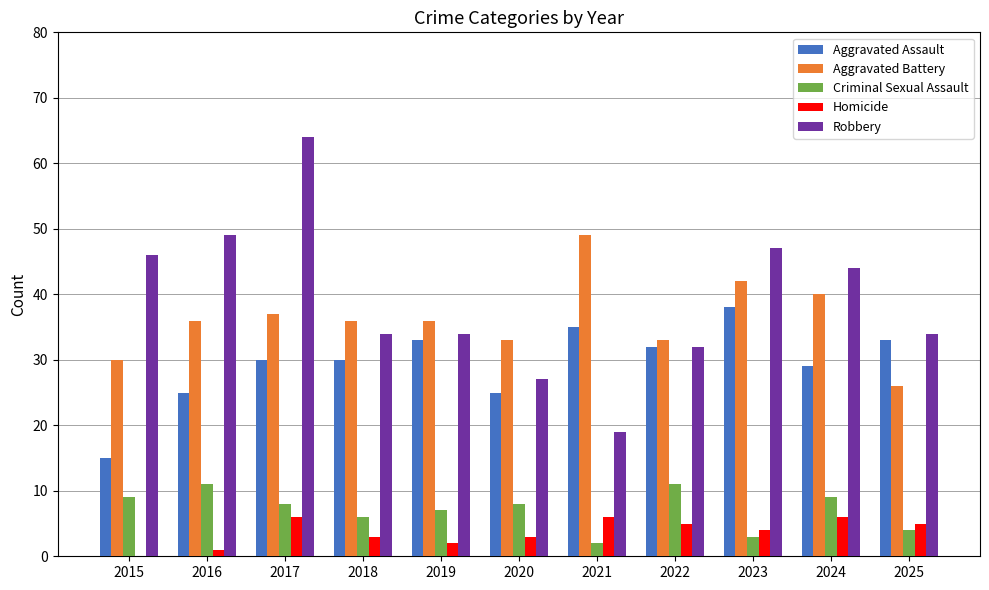

True or false: Criminal Sexual Assault has a value of 3 at 2016.

False